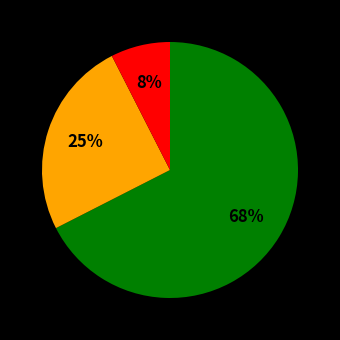

To the nearest percent, what is the average slice percentage?

33%